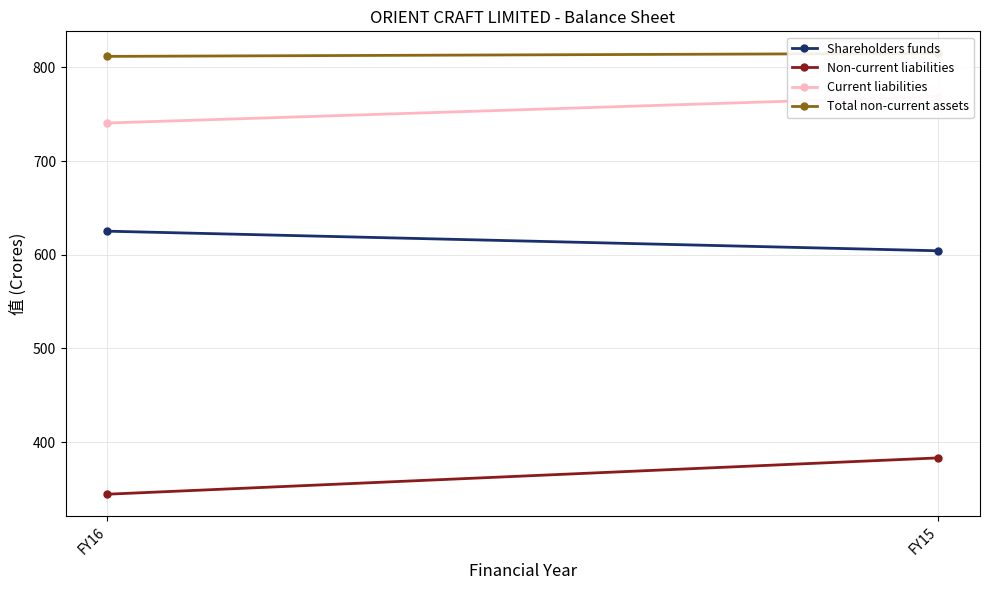

What is the value of the Shareholders funds point at the 1st from the left?

625.1